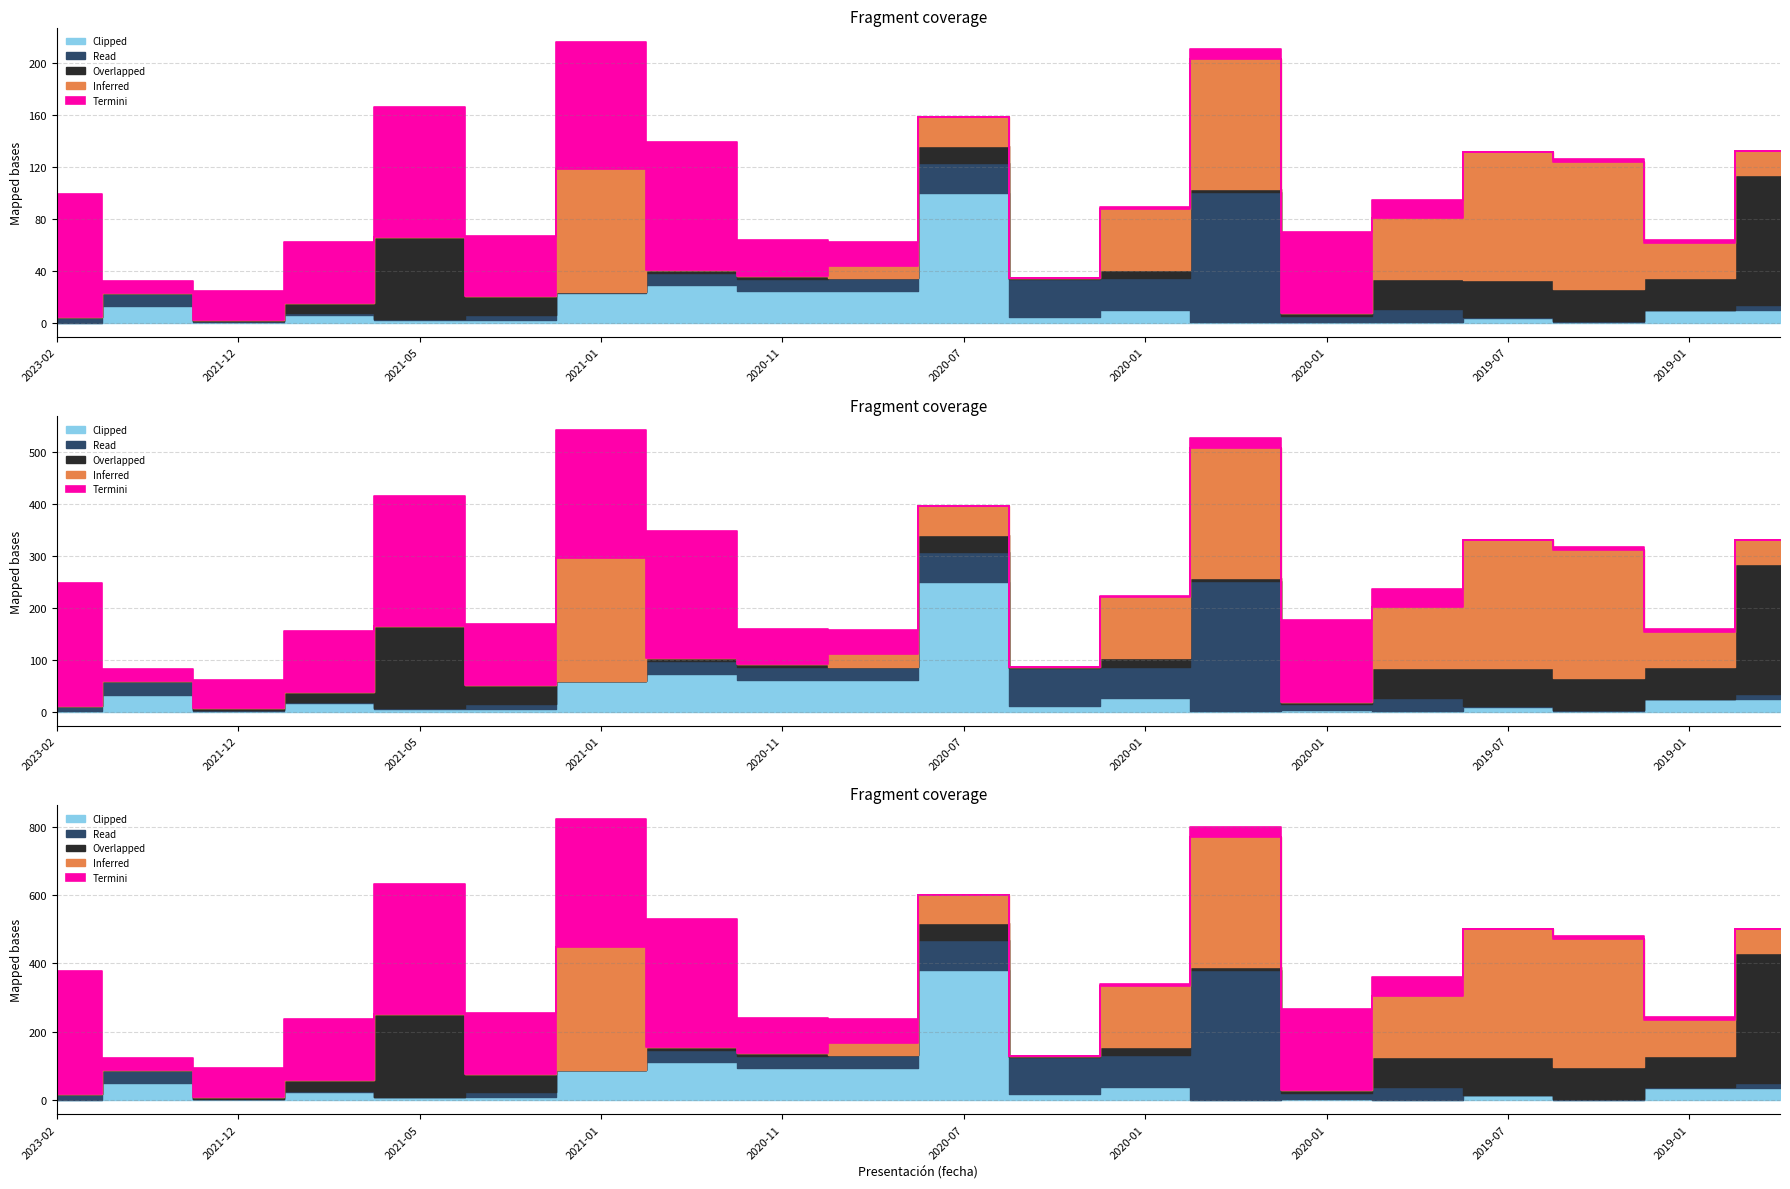

The value of Read at 2021 is 585. True or false?

False